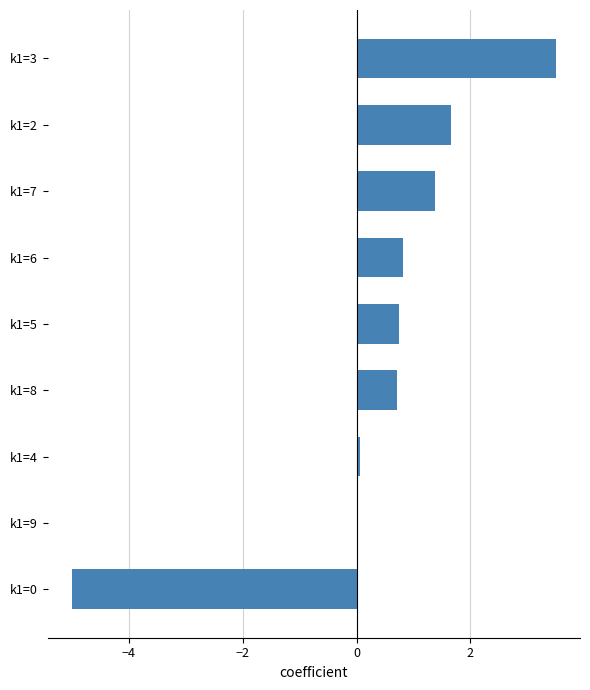

The chart shows a value of -6.6 at k1=0. True or false?

False